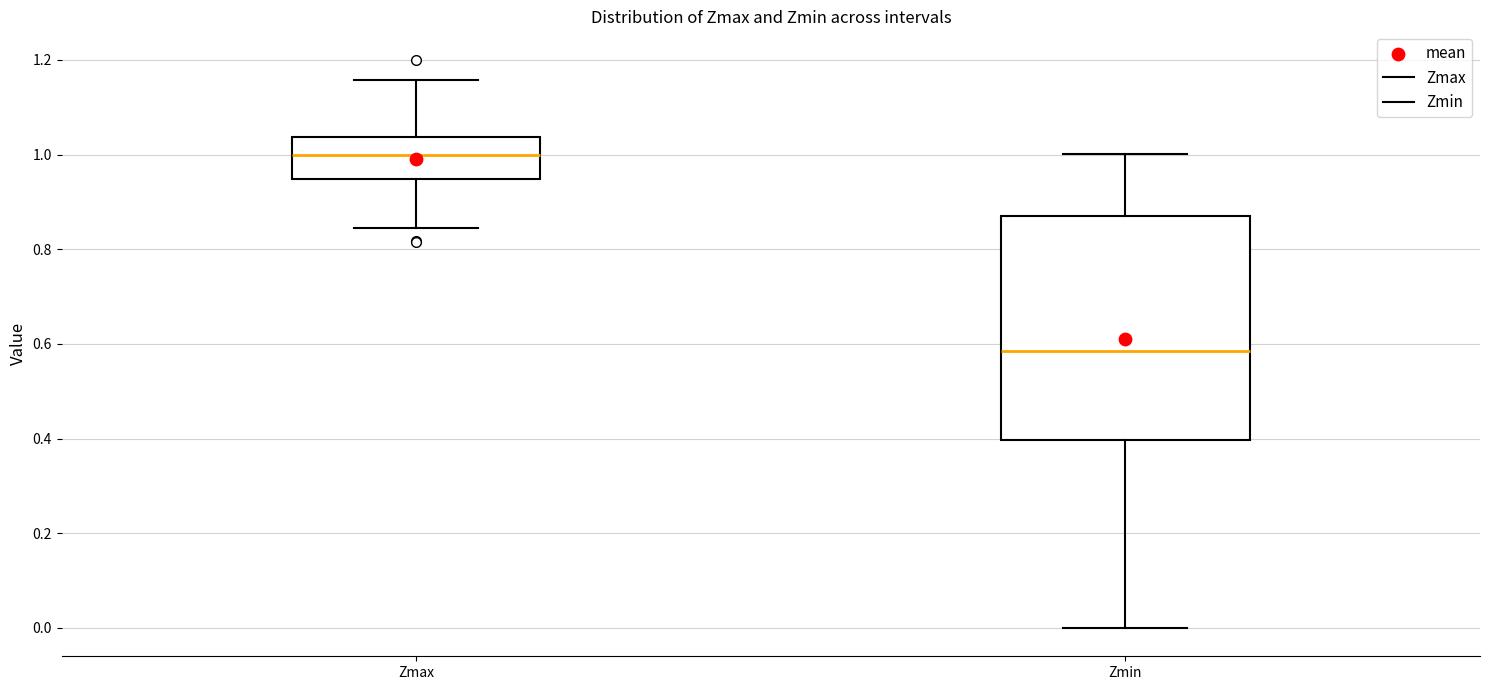

Which box is the tallest, from its lower edge to its upper edge?

Zmin